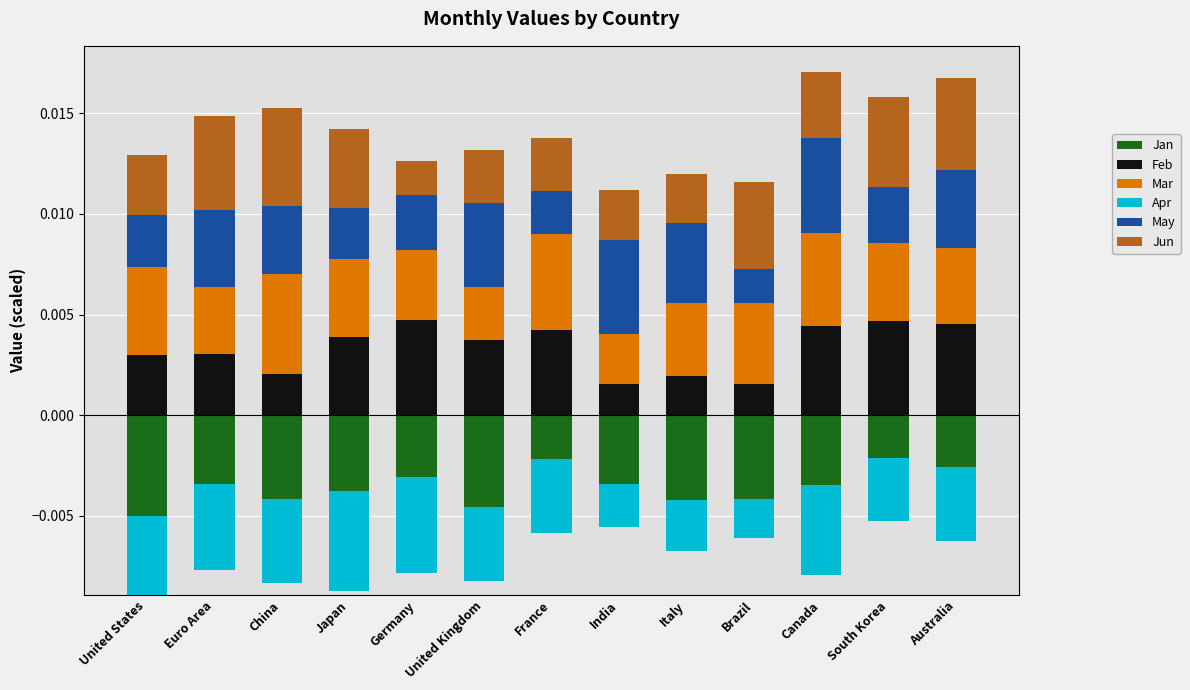

What is the label of the 6th bar from the left?

United Kingdom